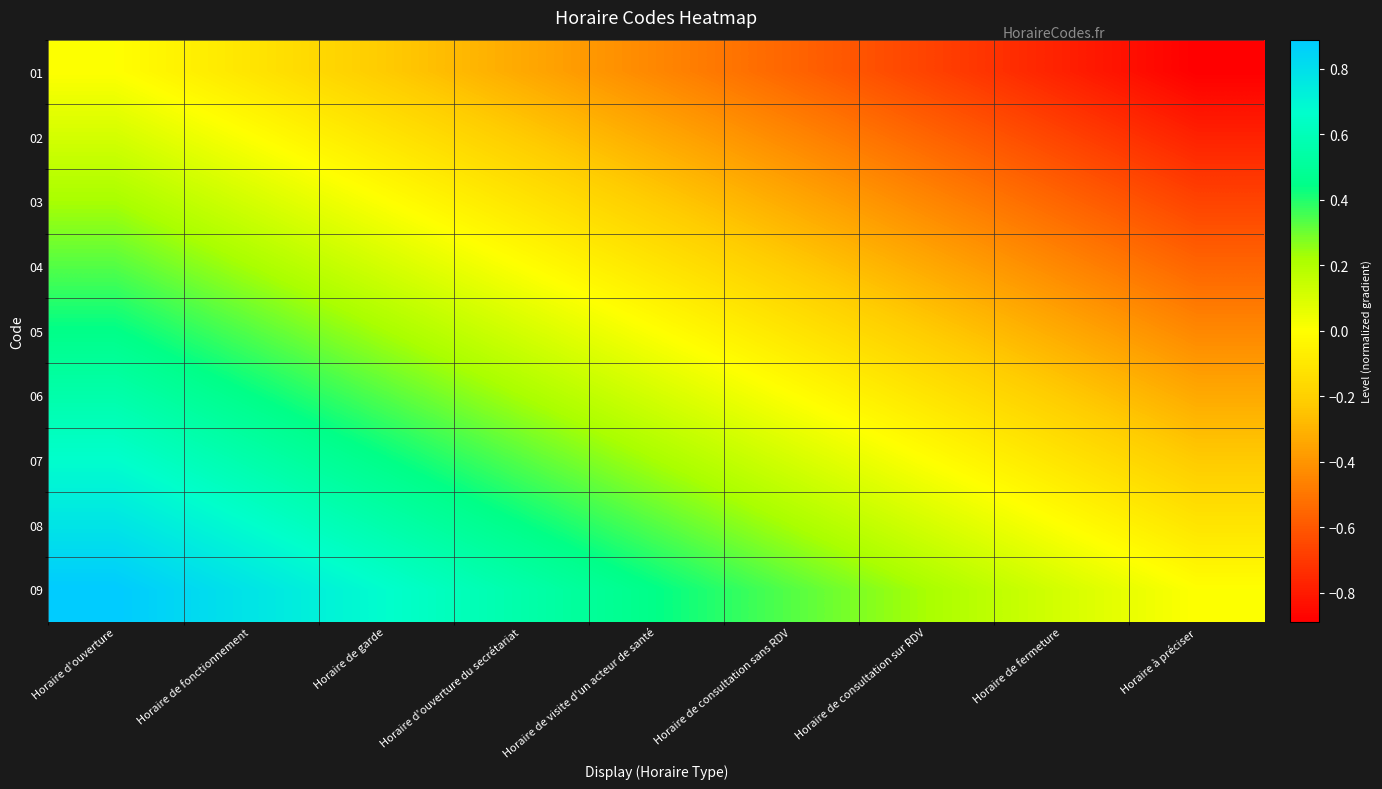

Reading right to left, what are all the values shown in this chart?

01: Horaire à préciser=-0.9	Horaire de fermeture=-0.8	Horaire de consultation sur RDV=-0.7	Horaire de consultation sans RDV=-0.6	Horaire de visite d'un acteur de santé=-0.4	Horaire d'ouverture du secrétariat=-0.3	Horaire de garde=-0.2	Horaire de fonctionnement=-0.1	Horaire d'ouverture=0.0
02: Horaire à préciser=-0.8	Horaire de fermeture=-0.7	Horaire de consultation sur RDV=-0.6	Horaire de consultation sans RDV=-0.4	Horaire de visite d'un acteur de santé=-0.3	Horaire d'ouverture du secrétariat=-0.2	Horaire de garde=-0.1	Horaire de fonctionnement=0.0	Horaire d'ouverture=0.1
03: Horaire à préciser=-0.7	Horaire de fermeture=-0.6	Horaire de consultation sur RDV=-0.4	Horaire de consultation sans RDV=-0.3	Horaire de visite d'un acteur de santé=-0.2	Horaire d'ouverture du secrétariat=-0.1	Horaire de garde=0.0	Horaire de fonctionnement=0.1	Horaire d'ouverture=0.2
04: Horaire à préciser=-0.6	Horaire de fermeture=-0.4	Horaire de consultation sur RDV=-0.3	Horaire de consultation sans RDV=-0.2	Horaire de visite d'un acteur de santé=-0.1	Horaire d'ouverture du secrétariat=0.0	Horaire de garde=0.1	Horaire de fonctionnement=0.2	Horaire d'ouverture=0.3
05: Horaire à préciser=-0.4	Horaire de fermeture=-0.3	Horaire de consultation sur RDV=-0.2	Horaire de consultation sans RDV=-0.1	Horaire de visite d'un acteur de santé=0.0	Horaire d'ouverture du secrétariat=0.1	Horaire de garde=0.2	Horaire de fonctionnement=0.3	Horaire d'ouverture=0.4
06: Horaire à préciser=-0.3	Horaire de fermeture=-0.2	Horaire de consultation sur RDV=-0.1	Horaire de consultation sans RDV=0.0	Horaire de visite d'un acteur de santé=0.1	Horaire d'ouverture du secrétariat=0.2	Horaire de garde=0.3	Horaire de fonctionnement=0.4	Horaire d'ouverture=0.6
07: Horaire à préciser=-0.2	Horaire de fermeture=-0.1	Horaire de consultation sur RDV=0.0	Horaire de consultation sans RDV=0.1	Horaire de visite d'un acteur de santé=0.2	Horaire d'ouverture du secrétariat=0.3	Horaire de garde=0.4	Horaire de fonctionnement=0.6	Horaire d'ouverture=0.7
08: Horaire à préciser=-0.1	Horaire de fermeture=0.0	Horaire de consultation sur RDV=0.1	Horaire de consultation sans RDV=0.2	Horaire de visite d'un acteur de santé=0.3	Horaire d'ouverture du secrétariat=0.4	Horaire de garde=0.6	Horaire de fonctionnement=0.7	Horaire d'ouverture=0.8
09: Horaire à préciser=0.0	Horaire de fermeture=0.1	Horaire de consultation sur RDV=0.2	Horaire de consultation sans RDV=0.3	Horaire de visite d'un acteur de santé=0.4	Horaire d'ouverture du secrétariat=0.6	Horaire de garde=0.7	Horaire de fonctionnement=0.8	Horaire d'ouverture=0.9